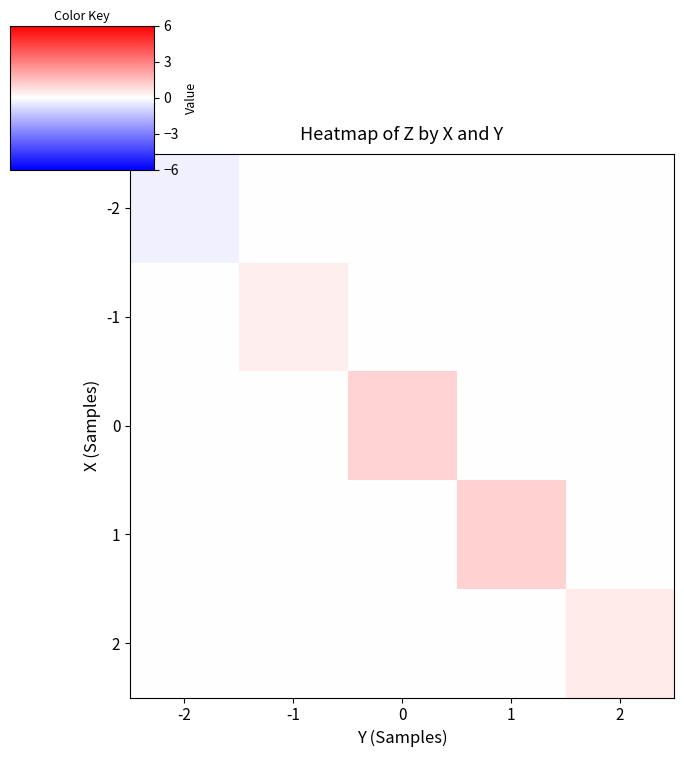

Reading right to left, extract all data points from this chart.

-2: 2=0.0	1=0.0	0=0.0	-1=0.0	-2=-0.4
-1: 2=0.0	1=0.0	0=0.0	-1=0.4	-2=0.0
0: 2=0.0	1=0.0	0=1.0	-1=0.0	-2=0.0
1: 2=0.0	1=1.0	0=0.0	-1=0.0	-2=0.0
2: 2=0.5	1=0.0	0=0.0	-1=0.0	-2=0.0